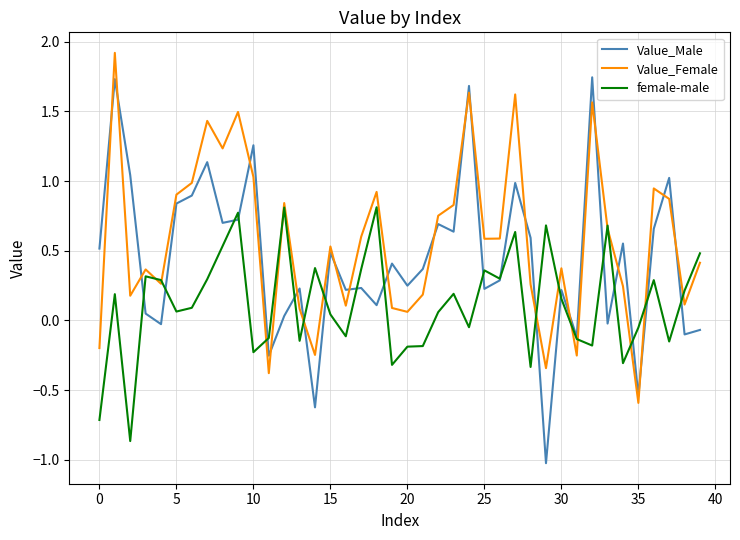

List the series in order of their overall mean, lowest first.

female-male, Value_Male, Value_Female